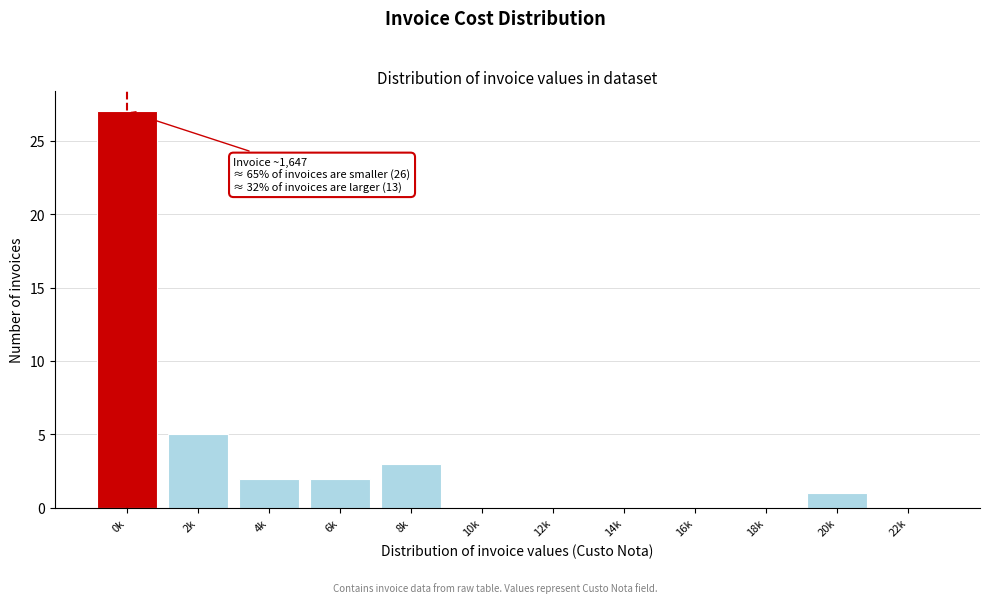

Reading left to right, extract all data points from this chart.

0k=27	2k=5	4k=2	6k=2	8k=3	10k=0	12k=0	14k=0	16k=0	18k=0	20k=1	22k=0